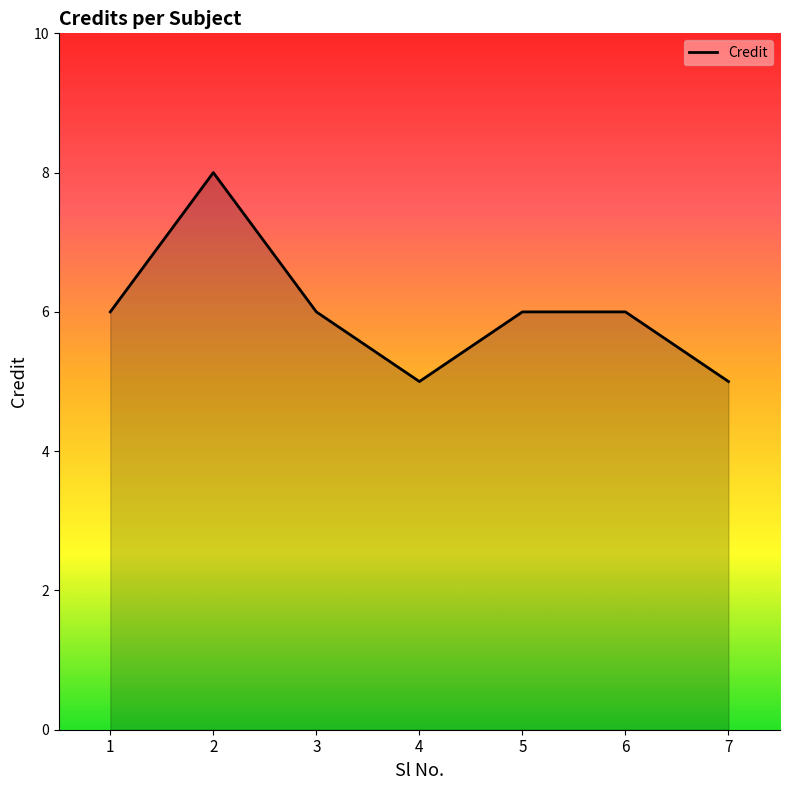

Reading left to right, extract all data points from this chart.

6	8	6	5	6	6	5